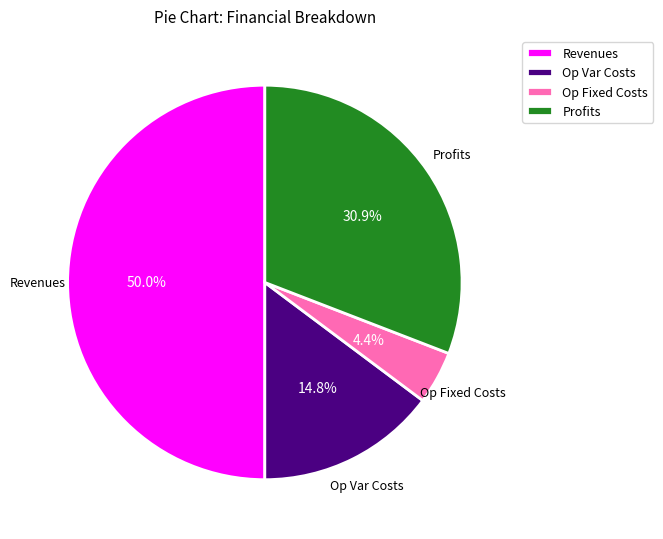

To the nearest percent, what is the average slice percentage?

25%